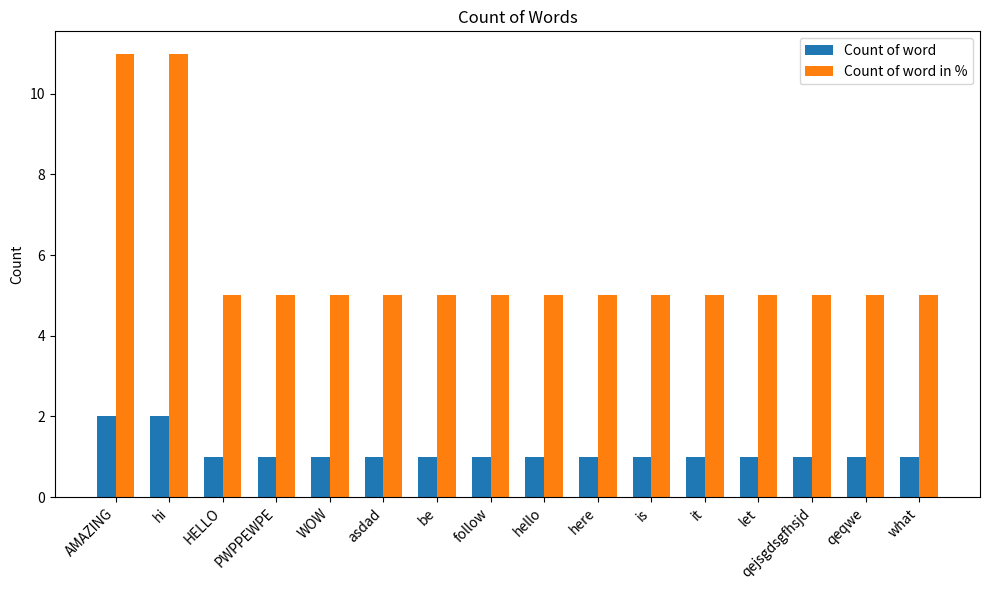

What is the minimum value shown in the chart?

1